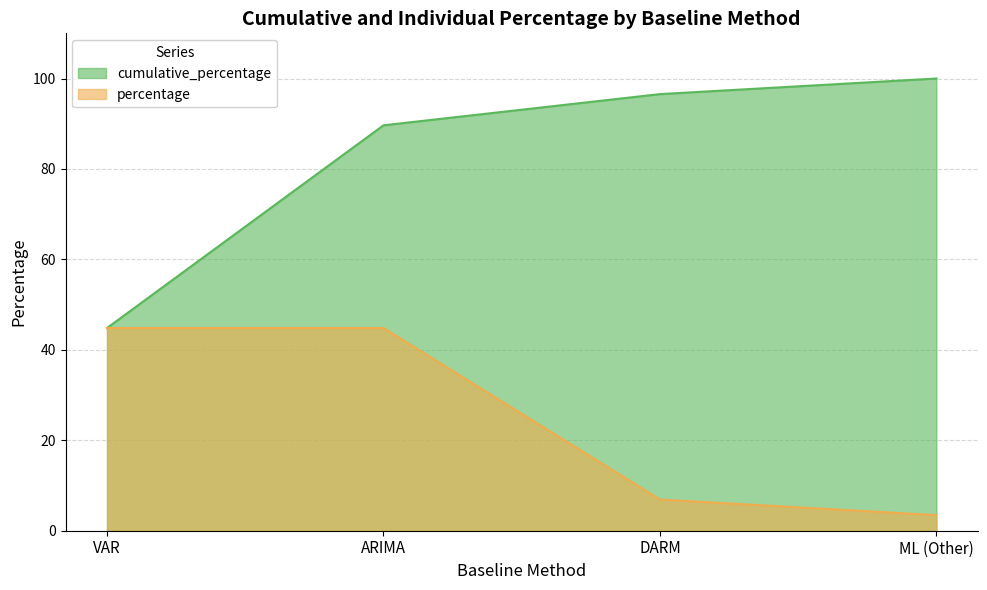

True or false: cumulative_percentage and percentage intersect in this chart.

False